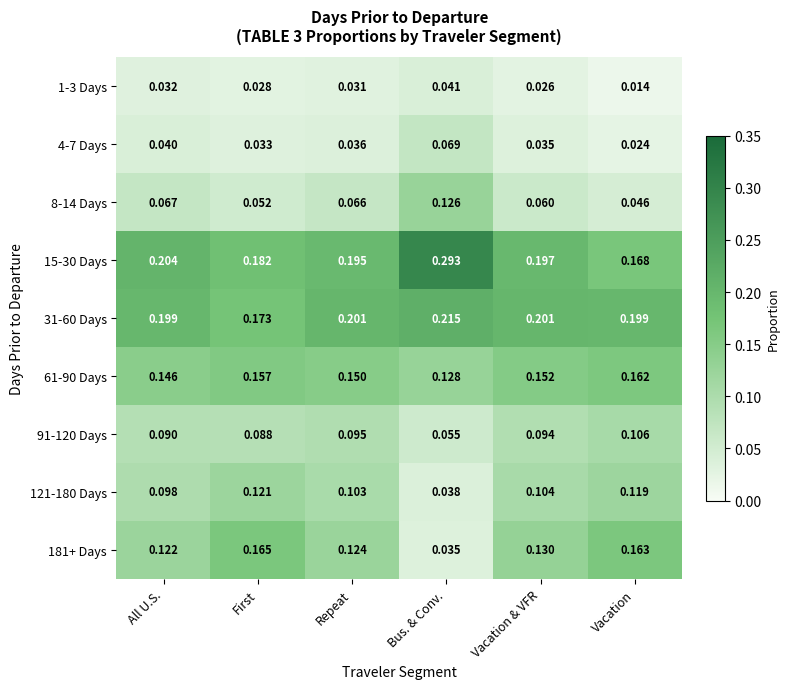

At which label is 61-90 Days closest to 0?

Bus. & Conv.